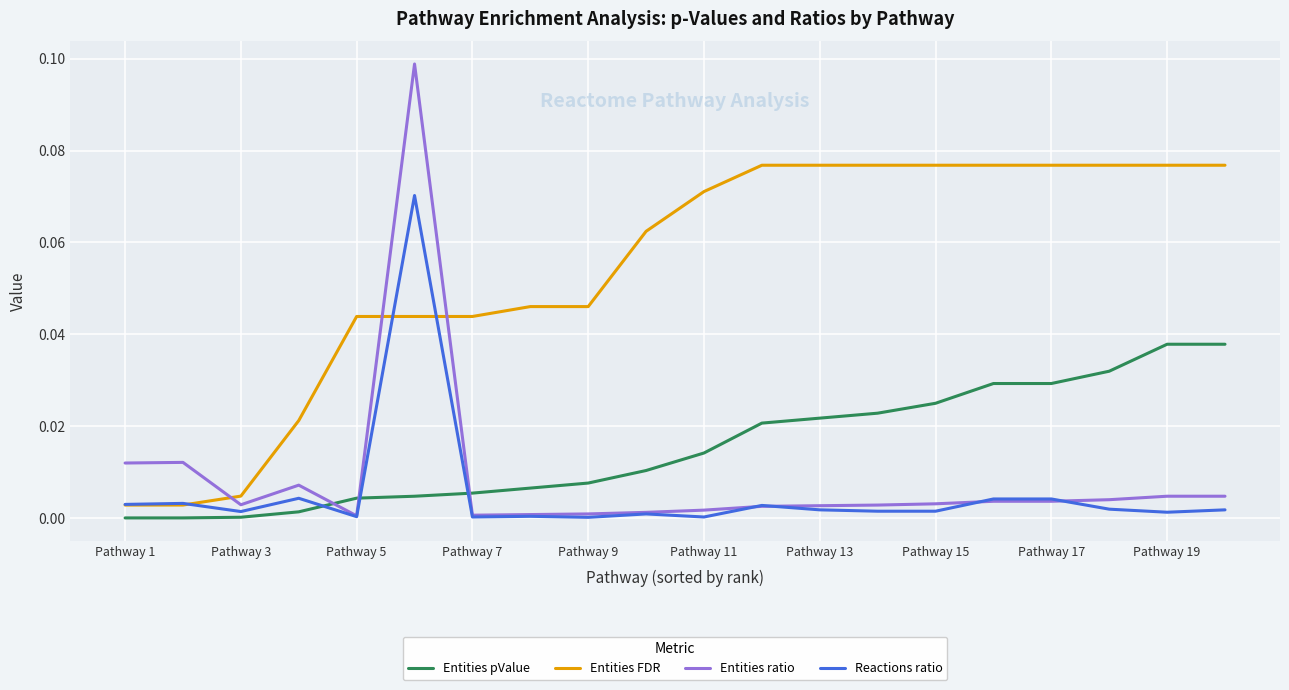

Count the number of categories in the chart.

20